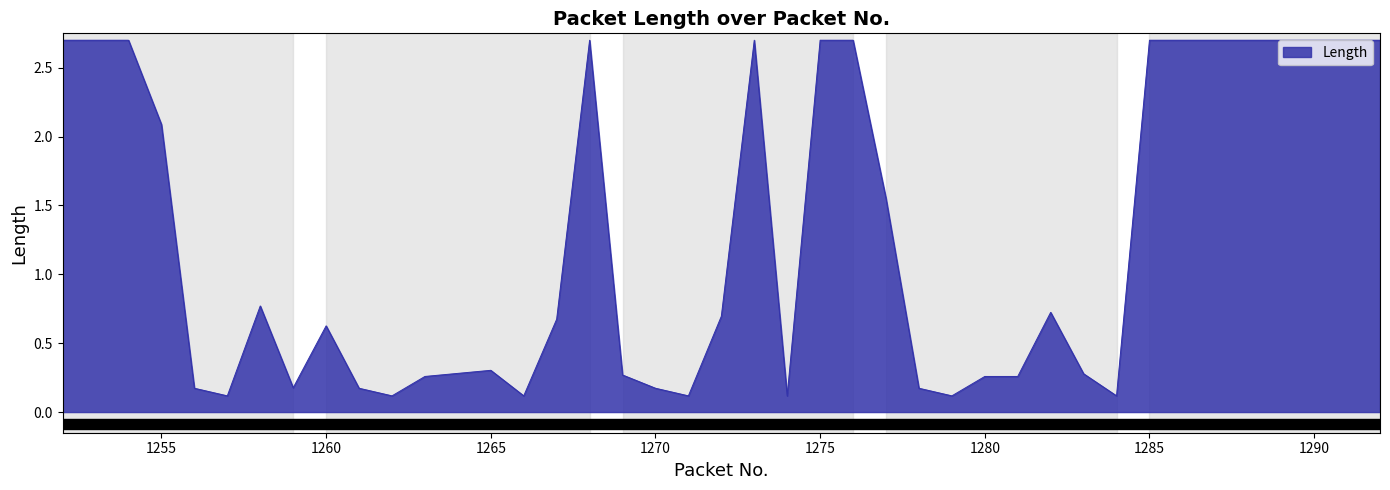

Count the number of data series in this chart.

1